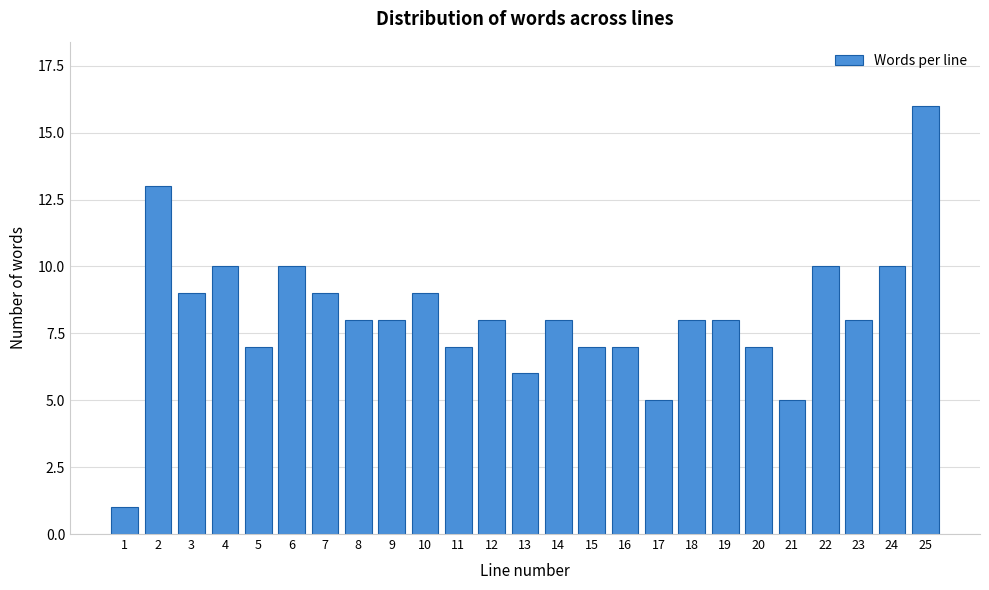

Reading left to right, what are all the values shown in this chart?

1	13	9	10	7	10	9	8	8	9	7	8	6	8	7	7	5	8	8	7	5	10	8	10	16